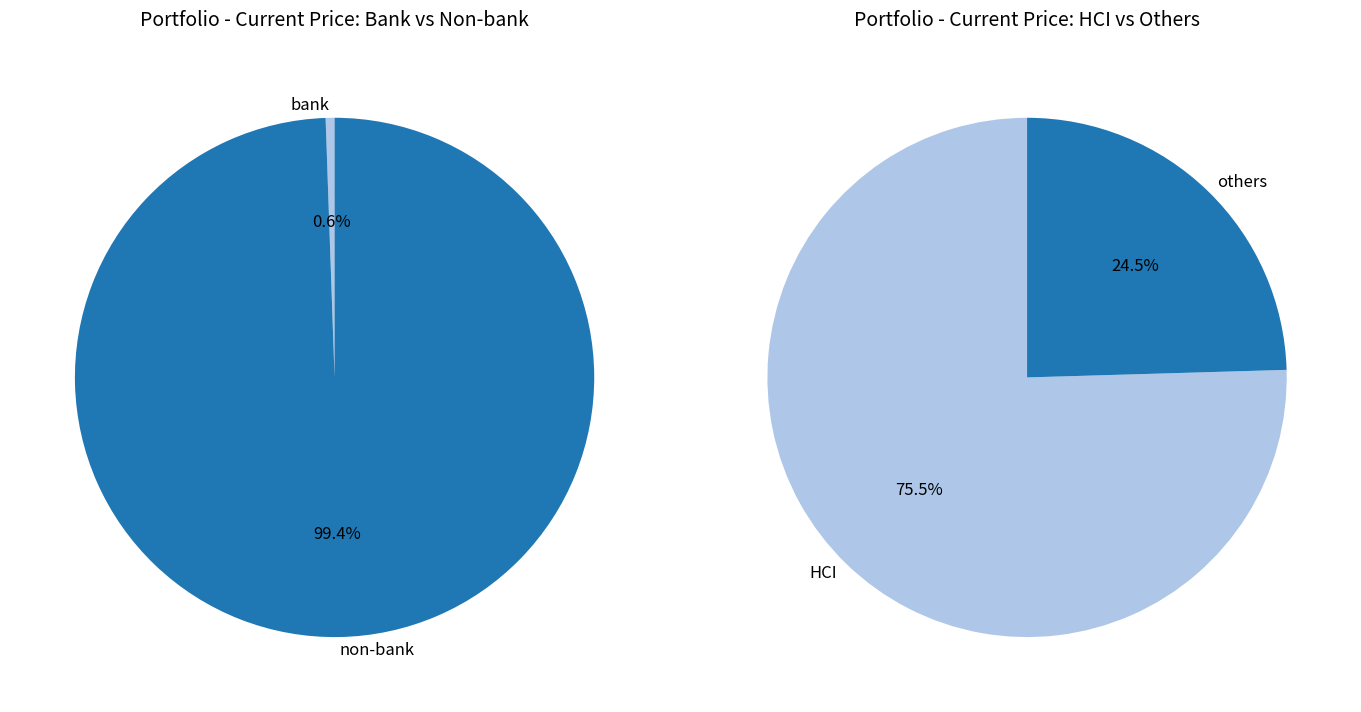

Which slice is the smallest?

bank